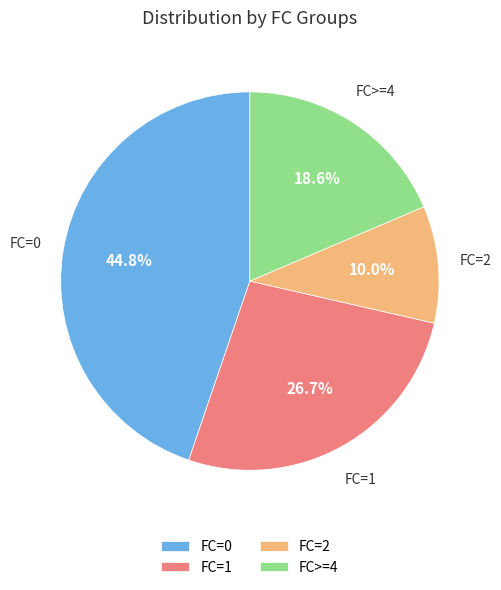

Which category has the biggest portion of the pie?

FC=0